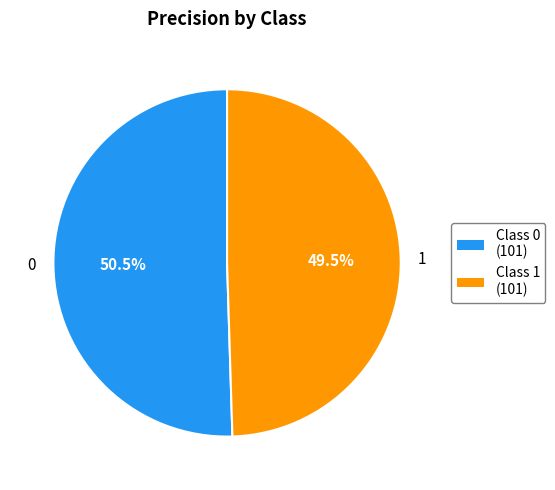

How many segments does this pie chart have?

2